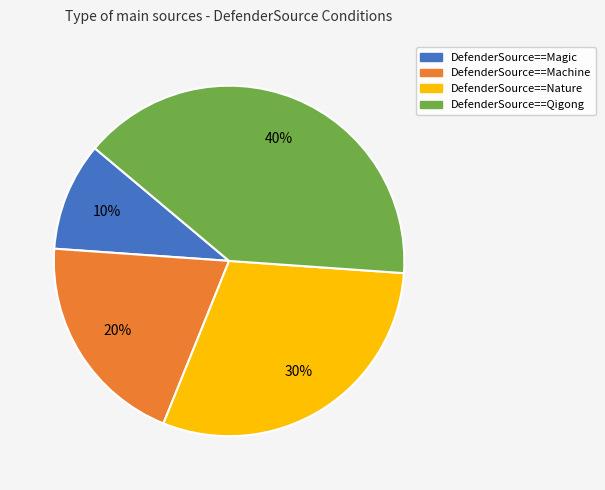

Rank the categories by value from highest to lowest.

DefenderSource==Qigong, DefenderSource==Nature, DefenderSource==Machine, DefenderSource==Magic